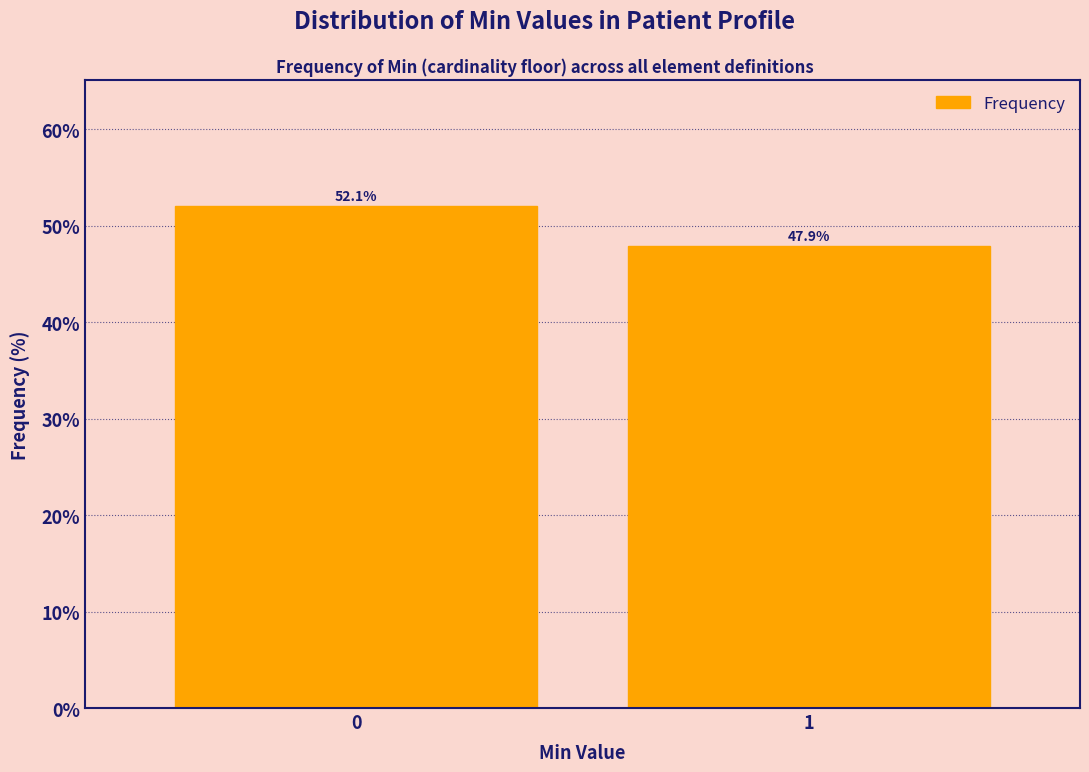

Reading left to right, list all the values displayed in this chart.

52.1	47.9